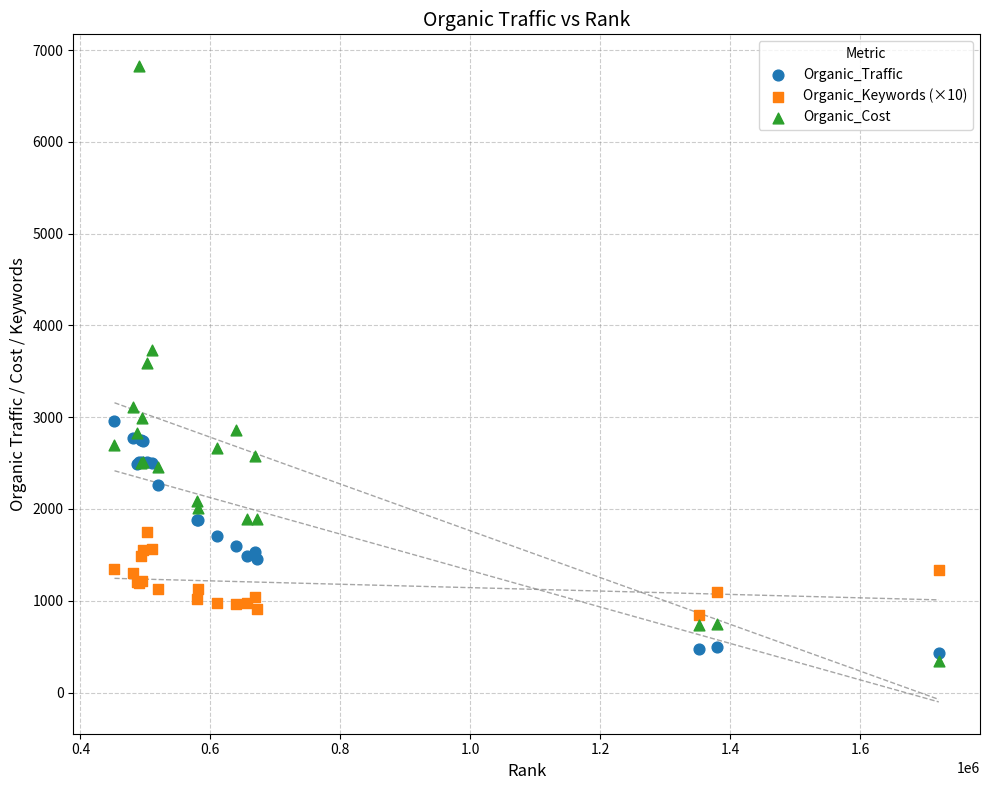

What are all the series names shown in the legend?

Organic_Traffic, Organic_Keywords (×10), Organic_Cost